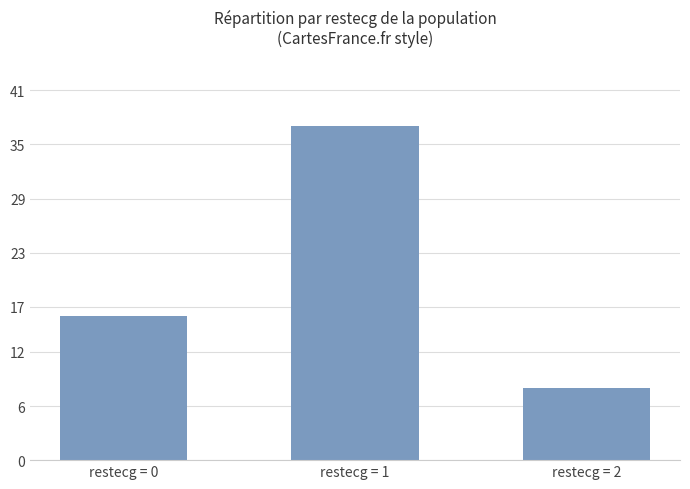

Where is the data nearest to the value 22?

restecg = 0